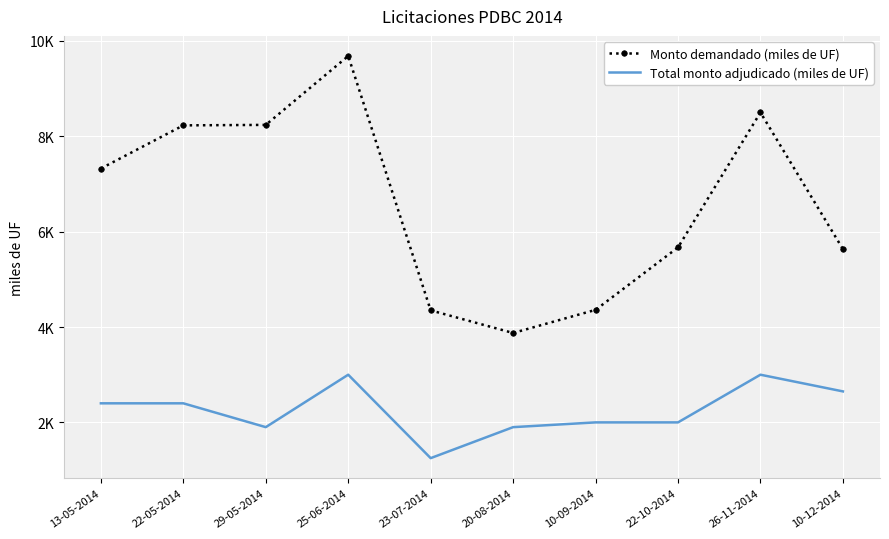

What is the difference between the Monto demandado (miles de UF) values at 10-09-2014 and 23-07-2014?

10